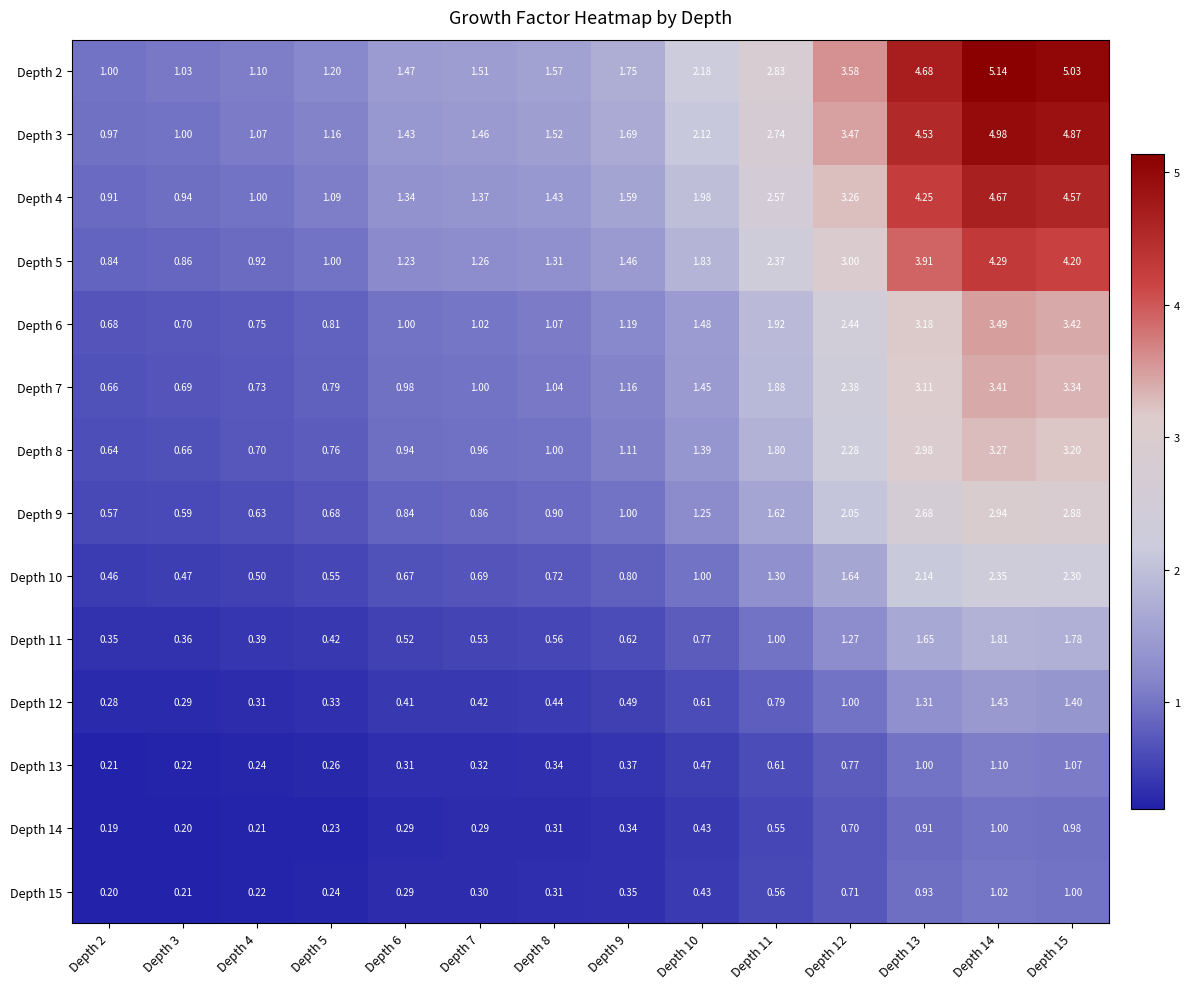

Reading left to right, list all the values displayed in this chart.

Depth 2: Depth 2=1.0	Depth 3=1.0	Depth 4=1.1	Depth 5=1.2	Depth 6=1.5	Depth 7=1.5	Depth 8=1.6	Depth 9=1.8	Depth 10=2.2	Depth 11=2.8	Depth 12=3.6	Depth 13=4.7	Depth 14=5.1	Depth 15=5.0
Depth 3: Depth 2=1.0	Depth 3=1.0	Depth 4=1.1	Depth 5=1.2	Depth 6=1.4	Depth 7=1.5	Depth 8=1.5	Depth 9=1.7	Depth 10=2.1	Depth 11=2.7	Depth 12=3.5	Depth 13=4.5	Depth 14=5.0	Depth 15=4.9
Depth 4: Depth 2=0.9	Depth 3=0.9	Depth 4=1.0	Depth 5=1.1	Depth 6=1.3	Depth 7=1.4	Depth 8=1.4	Depth 9=1.6	Depth 10=2.0	Depth 11=2.6	Depth 12=3.3	Depth 13=4.2	Depth 14=4.7	Depth 15=4.6
Depth 5: Depth 2=0.8	Depth 3=0.9	Depth 4=0.9	Depth 5=1.0	Depth 6=1.2	Depth 7=1.3	Depth 8=1.3	Depth 9=1.5	Depth 10=1.8	Depth 11=2.4	Depth 12=3.0	Depth 13=3.9	Depth 14=4.3	Depth 15=4.2
Depth 6: Depth 2=0.7	Depth 3=0.7	Depth 4=0.8	Depth 5=0.8	Depth 6=1.0	Depth 7=1.0	Depth 8=1.1	Depth 9=1.2	Depth 10=1.5	Depth 11=1.9	Depth 12=2.4	Depth 13=3.2	Depth 14=3.5	Depth 15=3.4
Depth 7: Depth 2=0.7	Depth 3=0.7	Depth 4=0.7	Depth 5=0.8	Depth 6=1.0	Depth 7=1.0	Depth 8=1.0	Depth 9=1.2	Depth 10=1.4	Depth 11=1.9	Depth 12=2.4	Depth 13=3.1	Depth 14=3.4	Depth 15=3.3
Depth 8: Depth 2=0.6	Depth 3=0.7	Depth 4=0.7	Depth 5=0.8	Depth 6=0.9	Depth 7=1.0	Depth 8=1.0	Depth 9=1.1	Depth 10=1.4	Depth 11=1.8	Depth 12=2.3	Depth 13=3.0	Depth 14=3.3	Depth 15=3.2
Depth 9: Depth 2=0.6	Depth 3=0.6	Depth 4=0.6	Depth 5=0.7	Depth 6=0.8	Depth 7=0.9	Depth 8=0.9	Depth 9=1.0	Depth 10=1.2	Depth 11=1.6	Depth 12=2.0	Depth 13=2.7	Depth 14=2.9	Depth 15=2.9
Depth 10: Depth 2=0.5	Depth 3=0.5	Depth 4=0.5	Depth 5=0.6	Depth 6=0.7	Depth 7=0.7	Depth 8=0.7	Depth 9=0.8	Depth 10=1.0	Depth 11=1.3	Depth 12=1.6	Depth 13=2.1	Depth 14=2.4	Depth 15=2.3
Depth 11: Depth 2=0.3	Depth 3=0.4	Depth 4=0.4	Depth 5=0.4	Depth 6=0.5	Depth 7=0.5	Depth 8=0.6	Depth 9=0.6	Depth 10=0.8	Depth 11=1.0	Depth 12=1.3	Depth 13=1.6	Depth 14=1.8	Depth 15=1.8
Depth 12: Depth 2=0.3	Depth 3=0.3	Depth 4=0.3	Depth 5=0.3	Depth 6=0.4	Depth 7=0.4	Depth 8=0.4	Depth 9=0.5	Depth 10=0.6	Depth 11=0.8	Depth 12=1.0	Depth 13=1.3	Depth 14=1.4	Depth 15=1.4
Depth 13: Depth 2=0.2	Depth 3=0.2	Depth 4=0.2	Depth 5=0.3	Depth 6=0.3	Depth 7=0.3	Depth 8=0.3	Depth 9=0.4	Depth 10=0.5	Depth 11=0.6	Depth 12=0.8	Depth 13=1.0	Depth 14=1.1	Depth 15=1.1
Depth 14: Depth 2=0.2	Depth 3=0.2	Depth 4=0.2	Depth 5=0.2	Depth 6=0.3	Depth 7=0.3	Depth 8=0.3	Depth 9=0.3	Depth 10=0.4	Depth 11=0.6	Depth 12=0.7	Depth 13=0.9	Depth 14=1.0	Depth 15=1.0
Depth 15: Depth 2=0.2	Depth 3=0.2	Depth 4=0.2	Depth 5=0.2	Depth 6=0.3	Depth 7=0.3	Depth 8=0.3	Depth 9=0.3	Depth 10=0.4	Depth 11=0.6	Depth 12=0.7	Depth 13=0.9	Depth 14=1.0	Depth 15=1.0